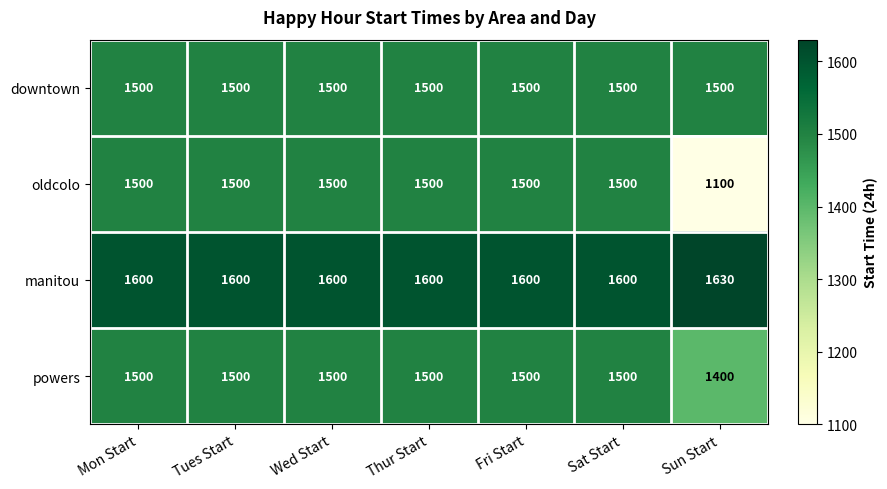

What is the highest value of the oldcolo series?

1500